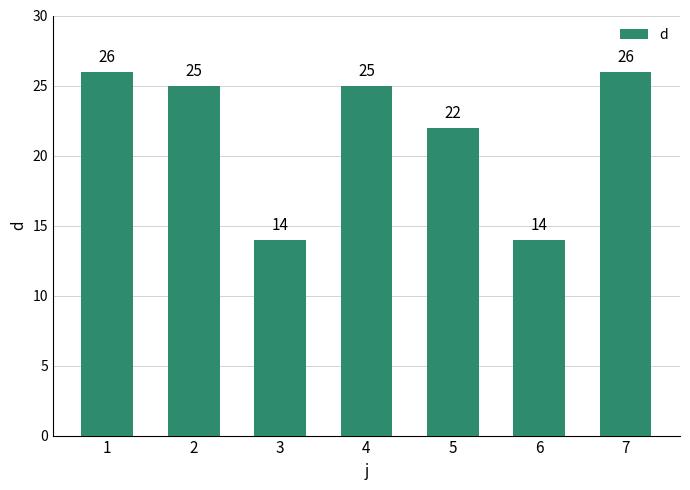

What is the difference between the values at 1 and 5?

4